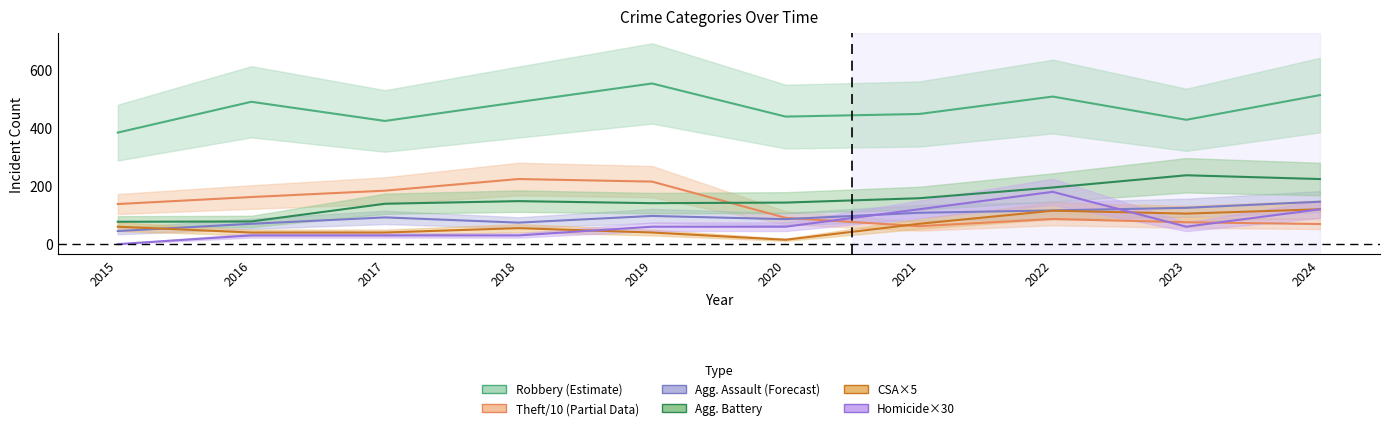

The Aggravated Battery series shows 291.8 at 2022. True or false?

False